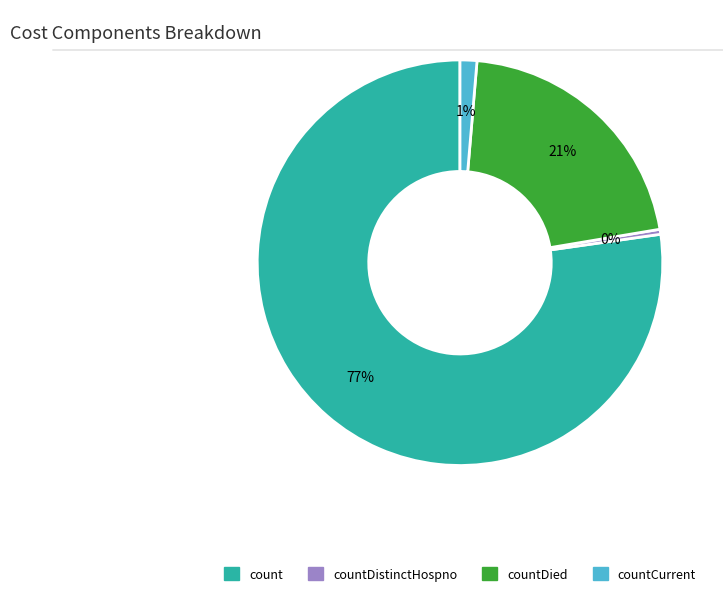

Is there any slice that represents more than half of the pie?

Yes